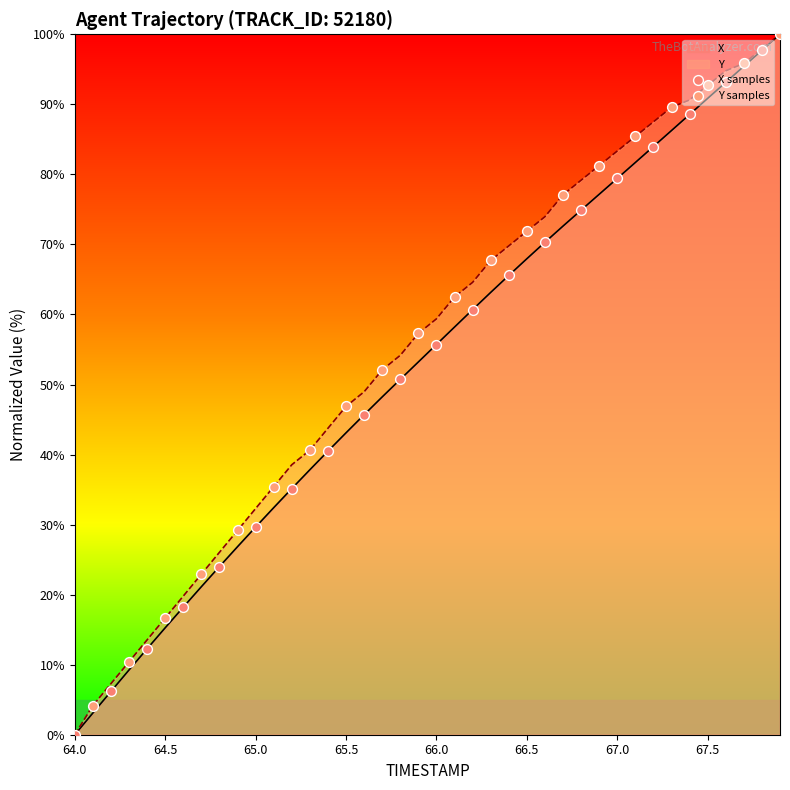

Which category has the lowest value across all series?

64.0